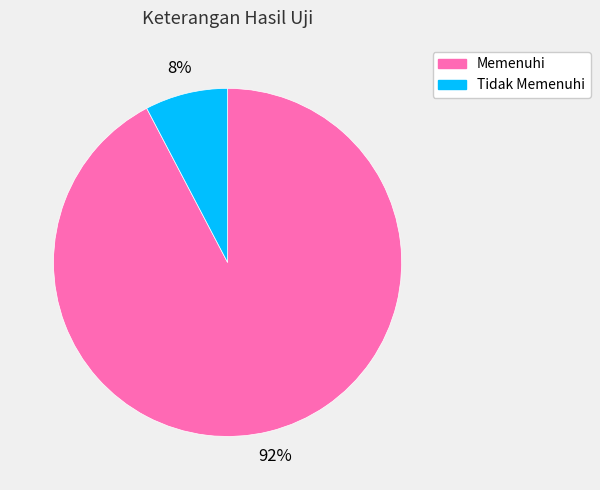

To the nearest percent, what is the average slice percentage?

50%